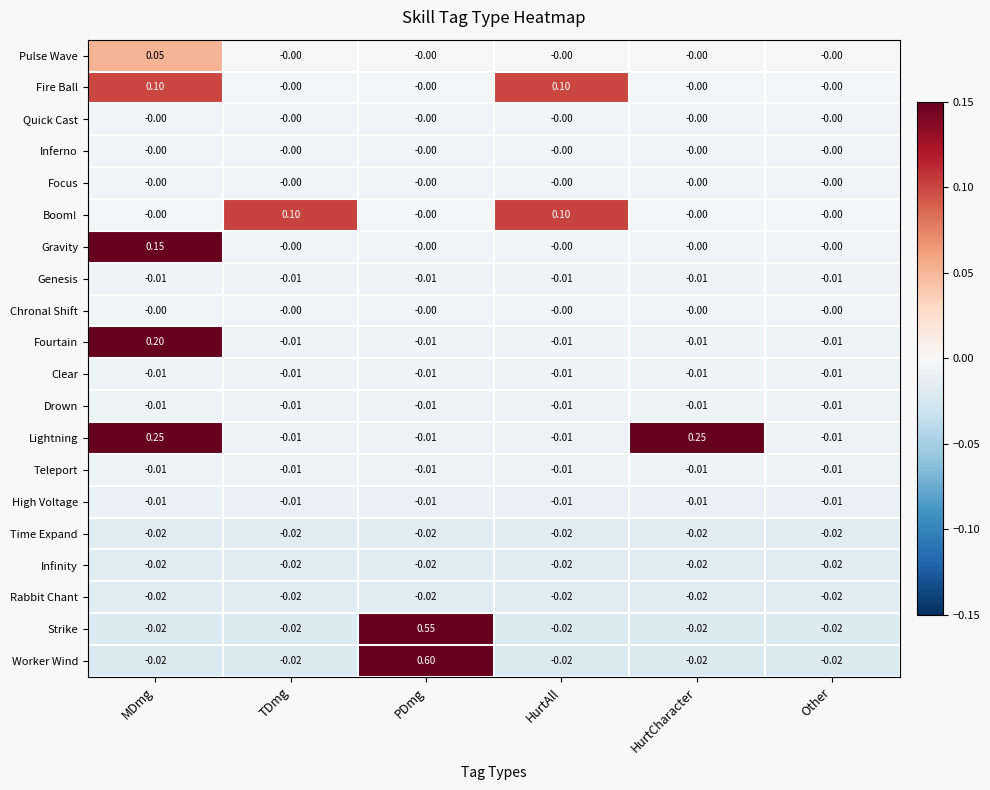

How many categories are shown in the chart?

6